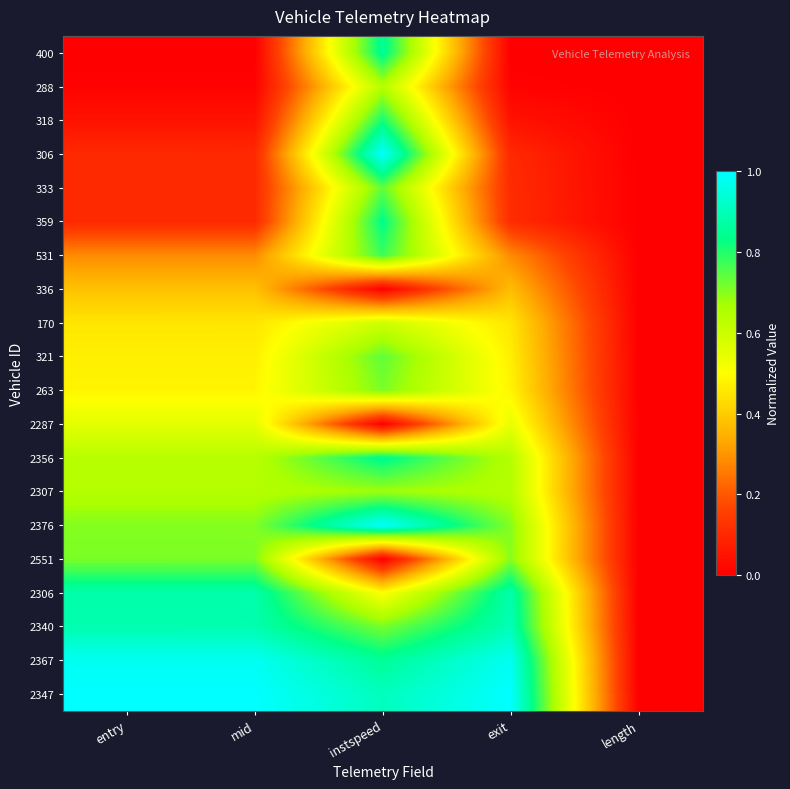

List the series in order of their peak value, highest first.

2376, 2347, 306, 2367, 2340, 2306, 400, 2356, 359, 318, 531, 321, 333, 263, 2551, 2307, 288, 170, 2287, 336